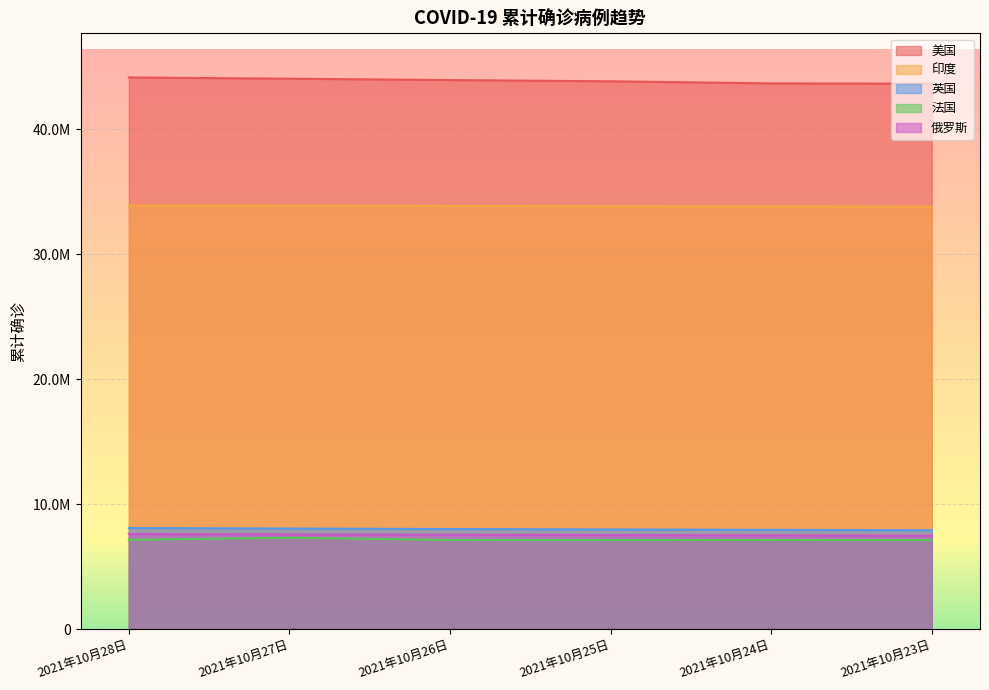

Rank the series by their maximum value, from lowest to highest.

法国, 俄罗斯, 英国, 印度, 美国